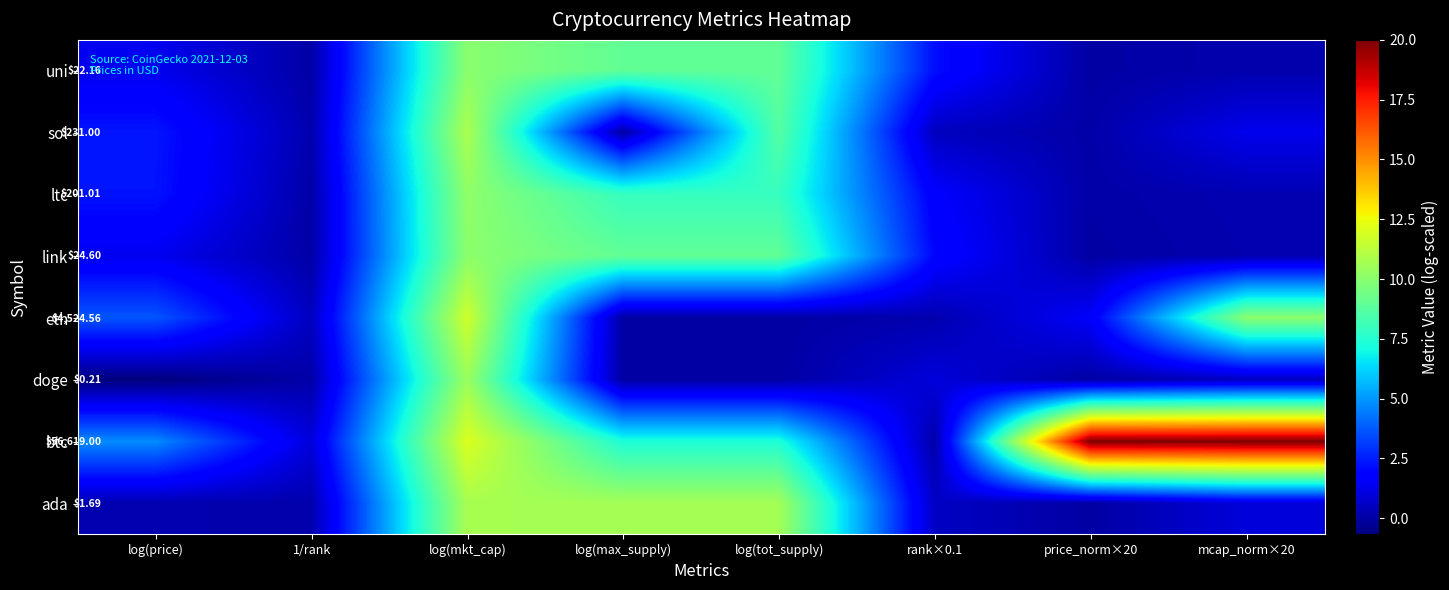

How many data points does each series have?

8